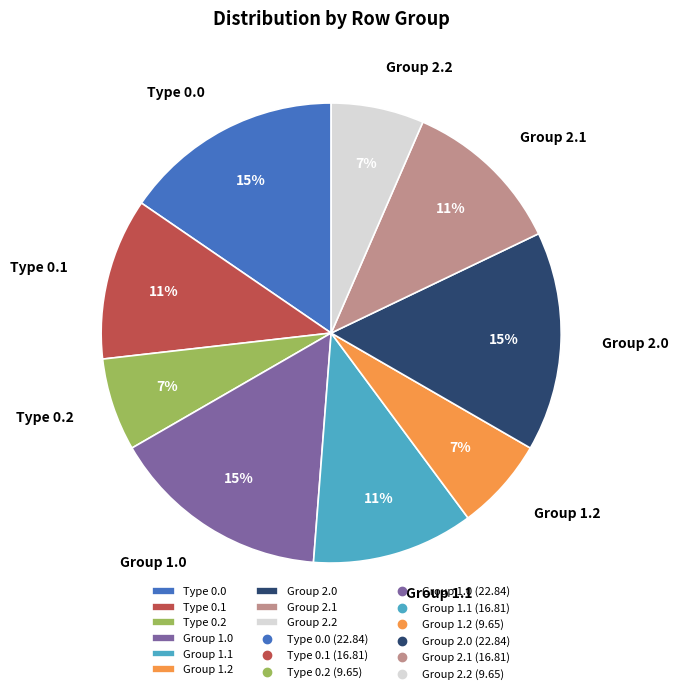

To the nearest percent, what portion does Group 1.2 represent?

7%